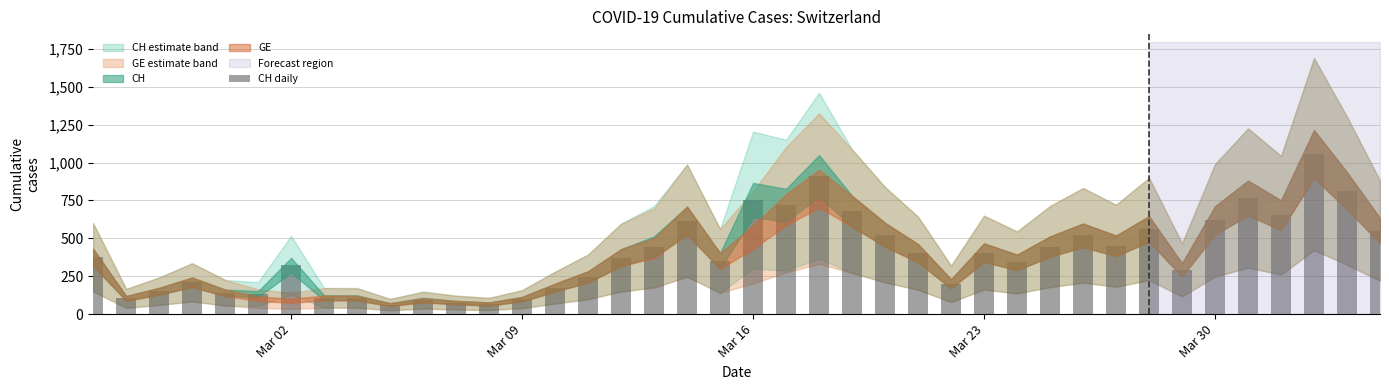

What is the difference between the maximum and minimum values?

993